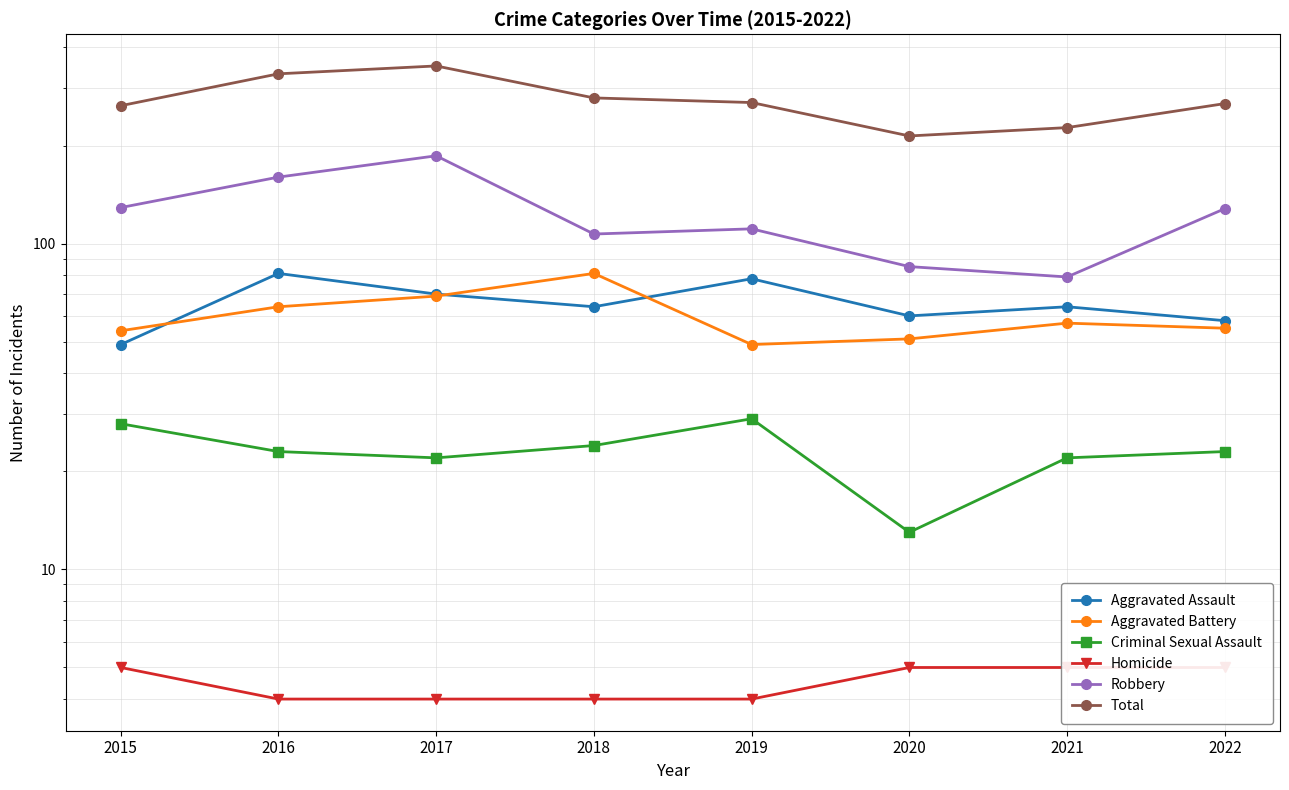

Between 2015 and 2017, which series saw the biggest shift?

Total